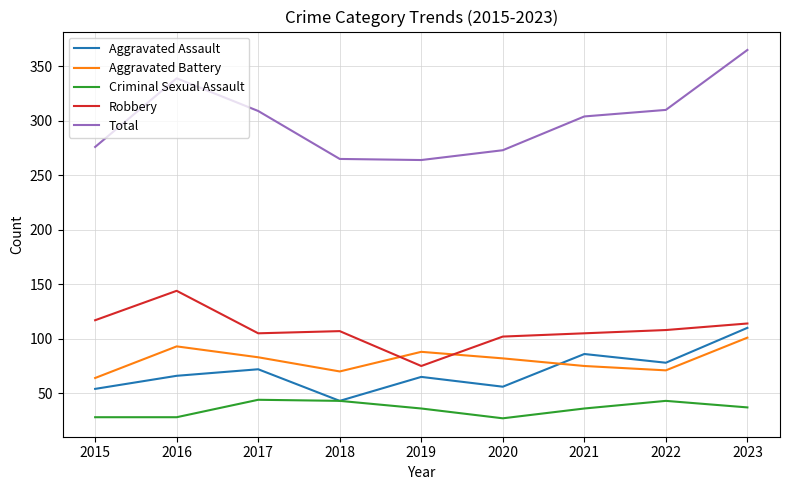

What is the spread (max minus min) of values at 2019?

228